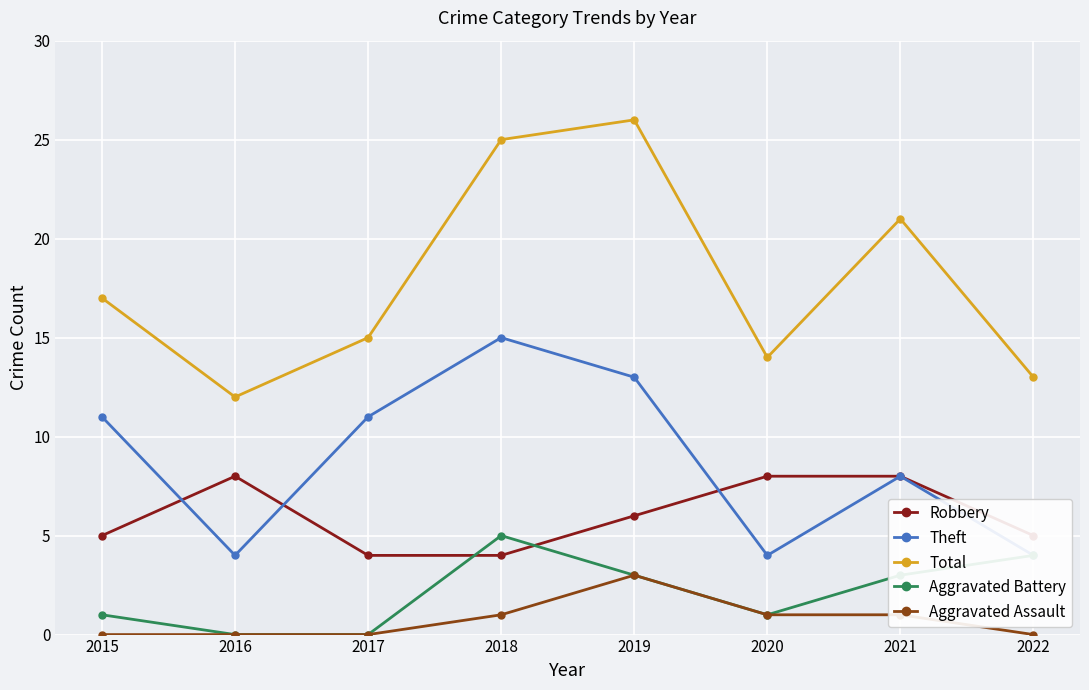

What is the greatest value displayed?

26